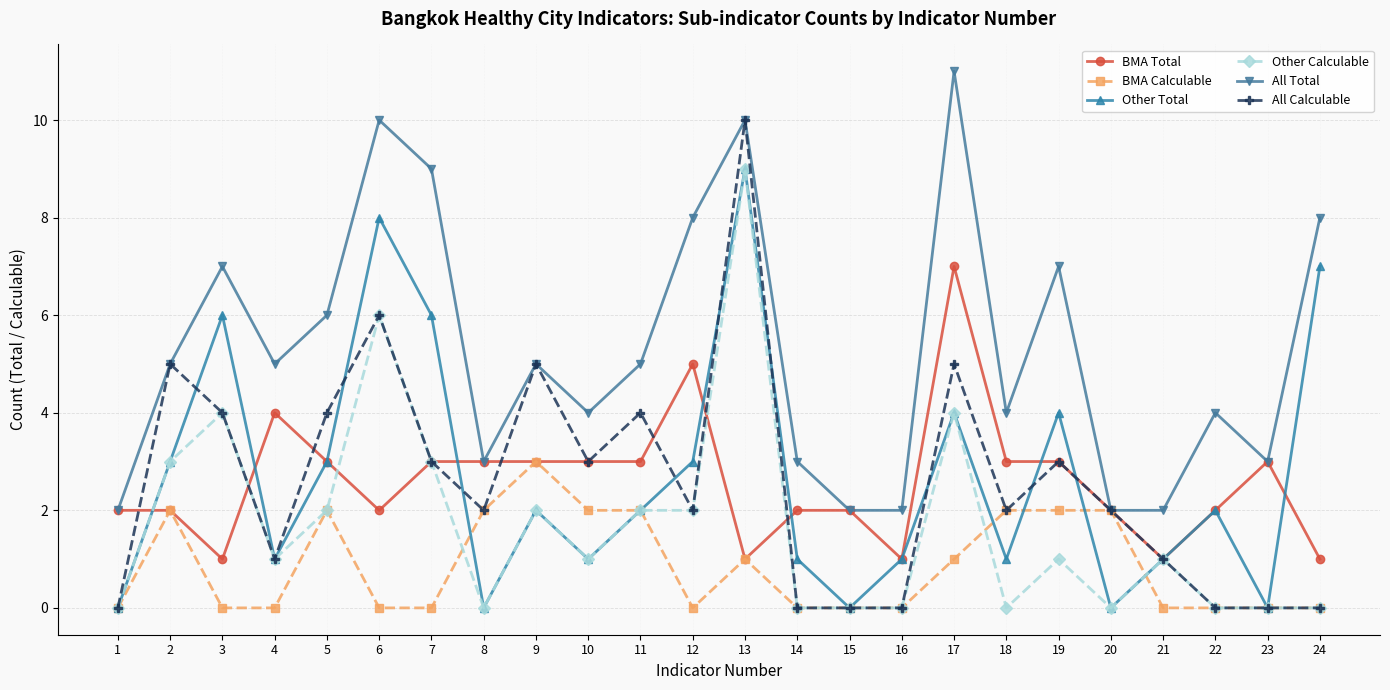

Count the number of categories in the chart.

24